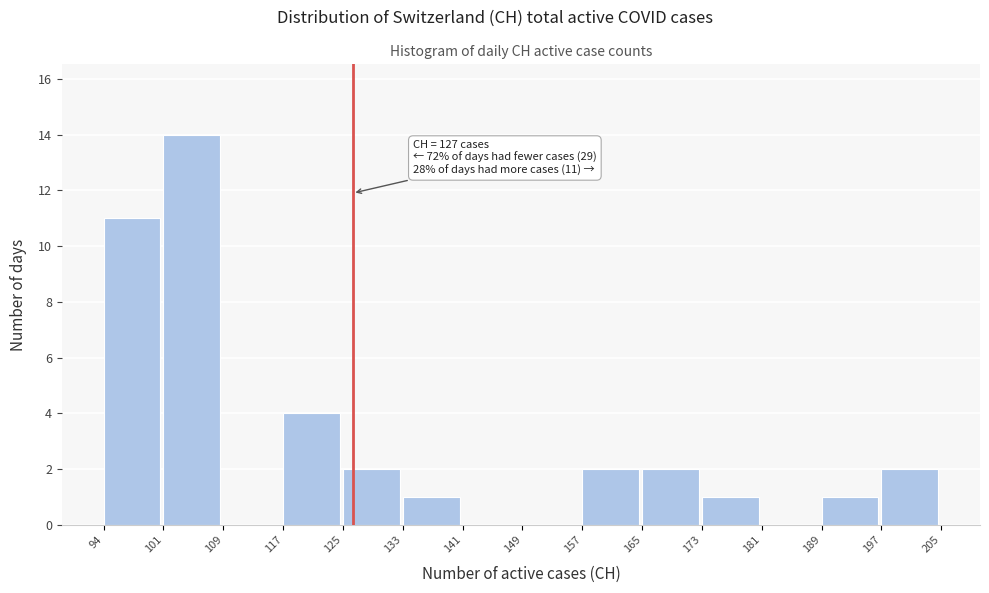

Which range on the x-axis has the tallest bar?

101 to 109